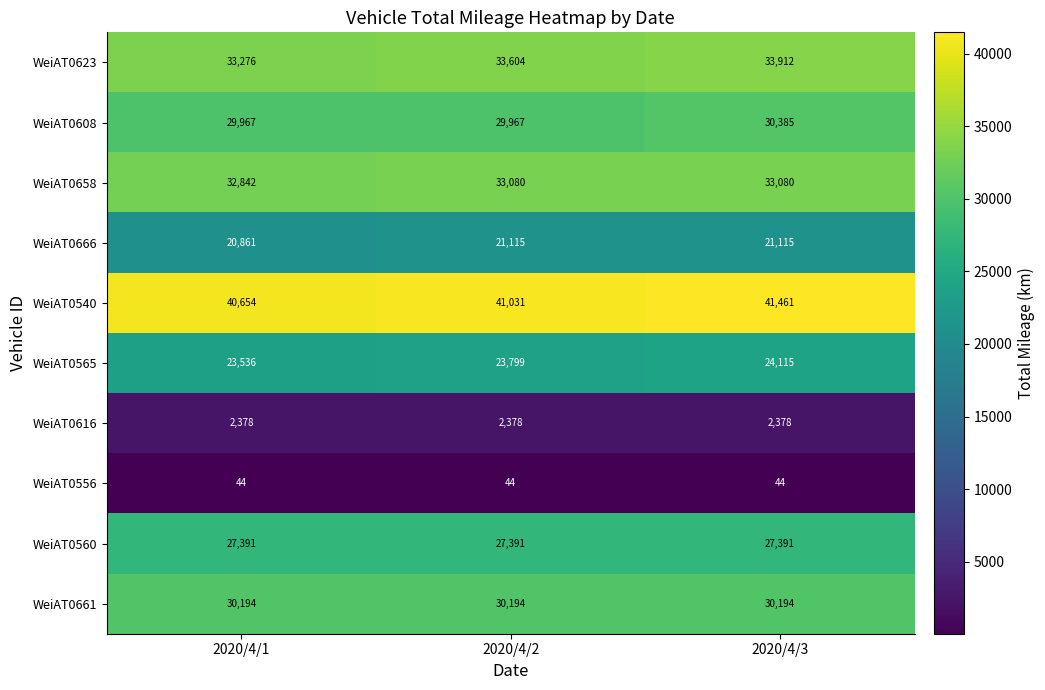

What is the smallest value displayed?

44